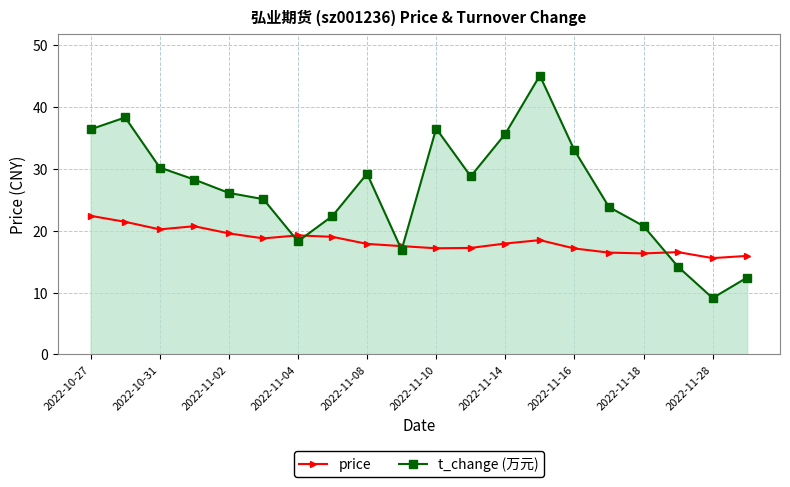

How many lines are shown in the chart?

2